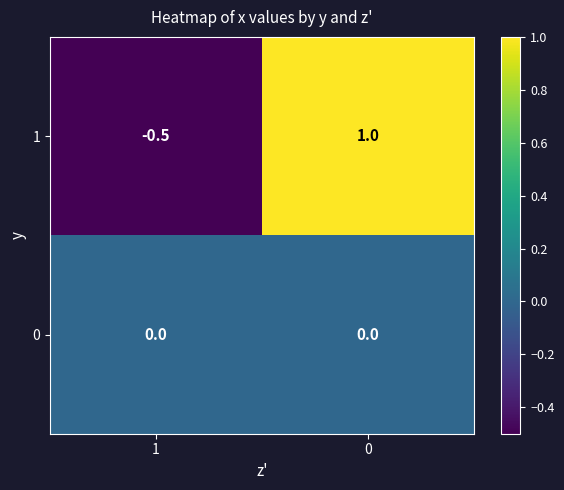

Rank the categories by 1 value from highest to lowest.

0, 1